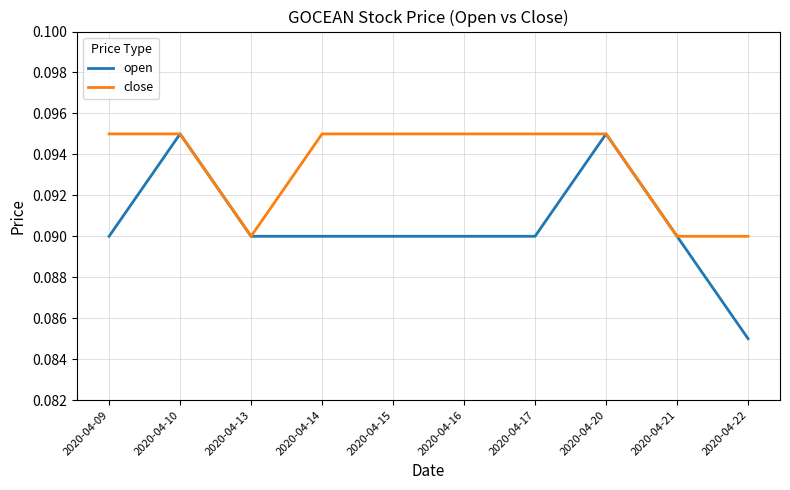

Does the chart display data point markers on the line(s)?

No